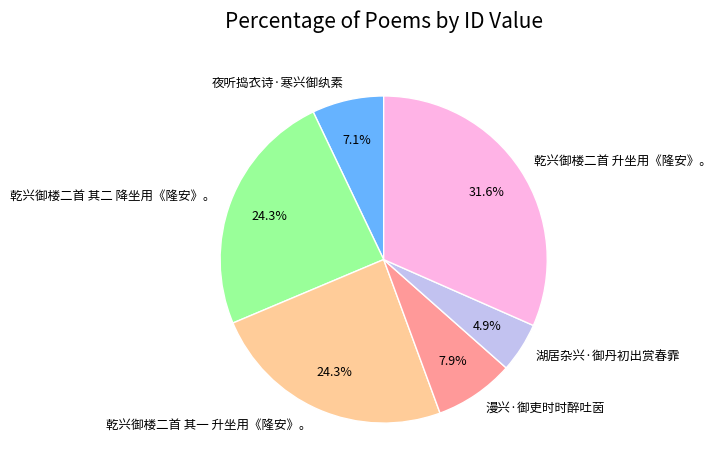

Between 漫兴·御吏时时醉吐茵 and 乾兴御楼二首 升坐用《隆安》。, which is larger?

乾兴御楼二首 升坐用《隆安》。